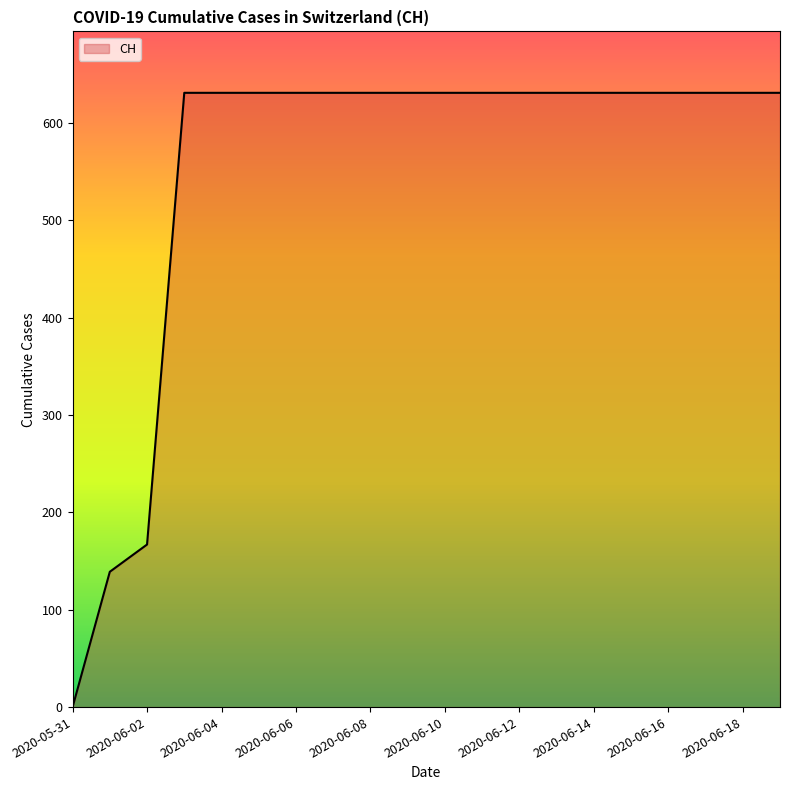

Reading left to right, list all the values displayed in this chart.

0	139	167	631	631	631	631	631	631	631	631	631	631	631	631	631	631	631	631	631